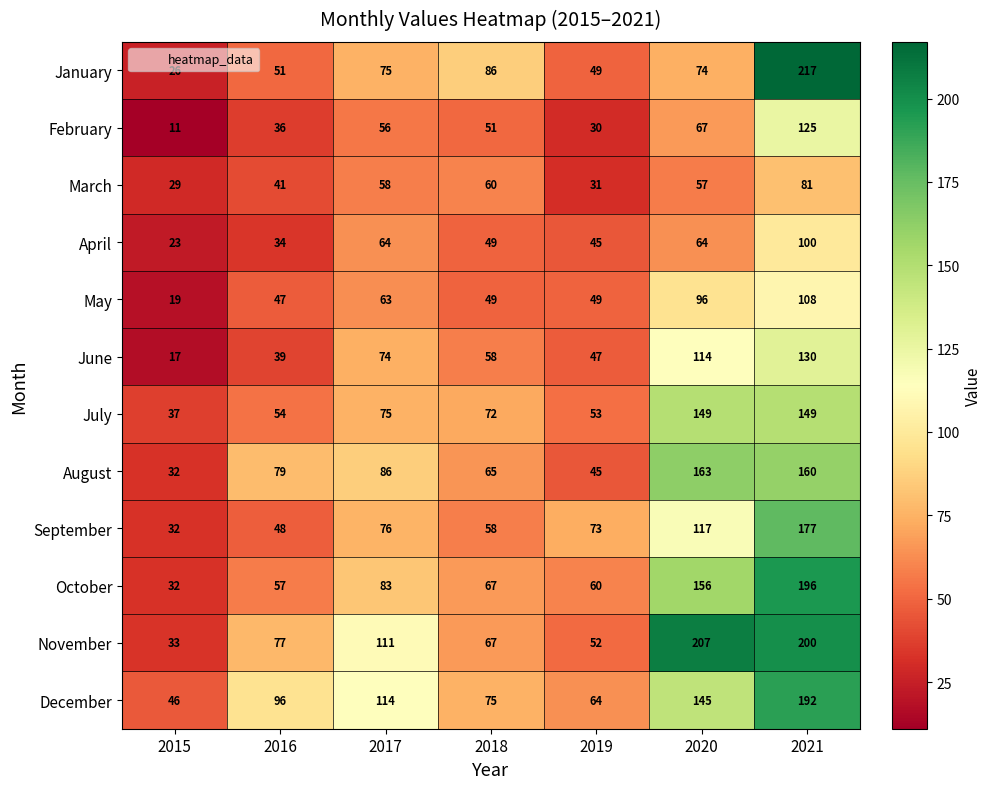

What is the difference between the maximum and minimum values in the October series?

164